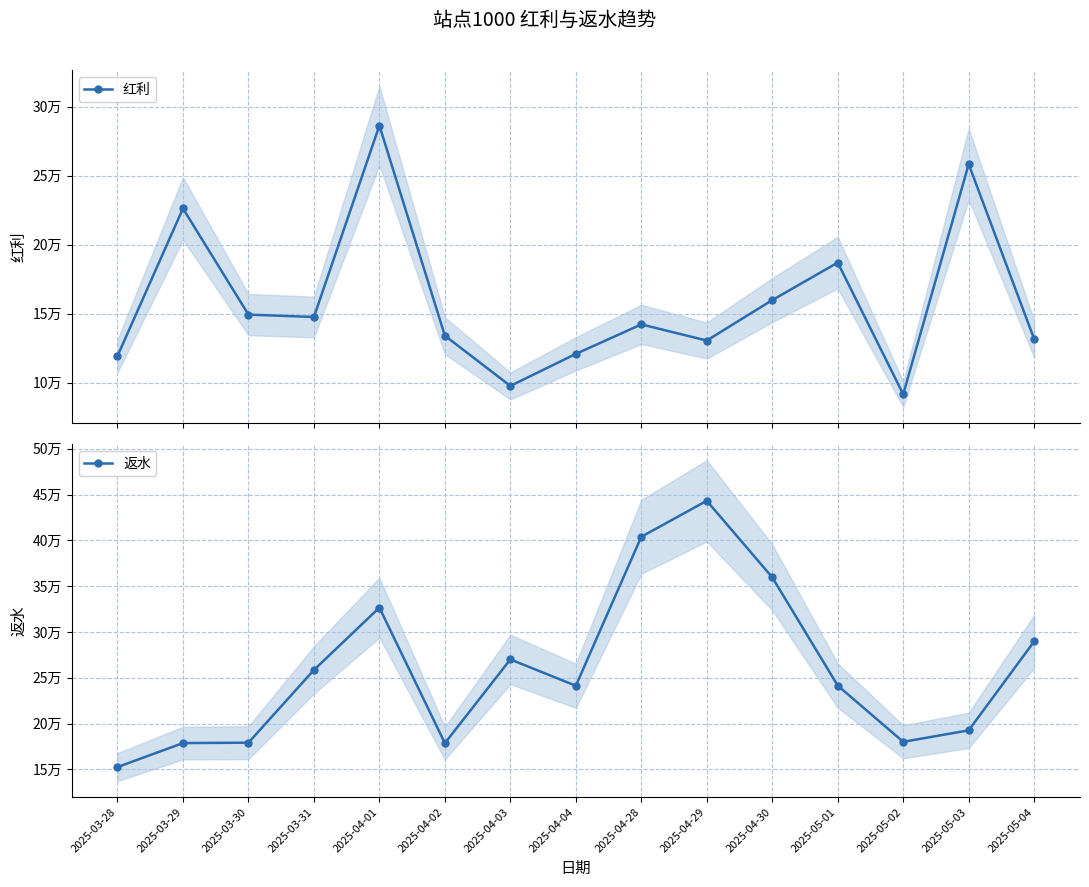

How many interior local peaks does the 返水 series have?

3